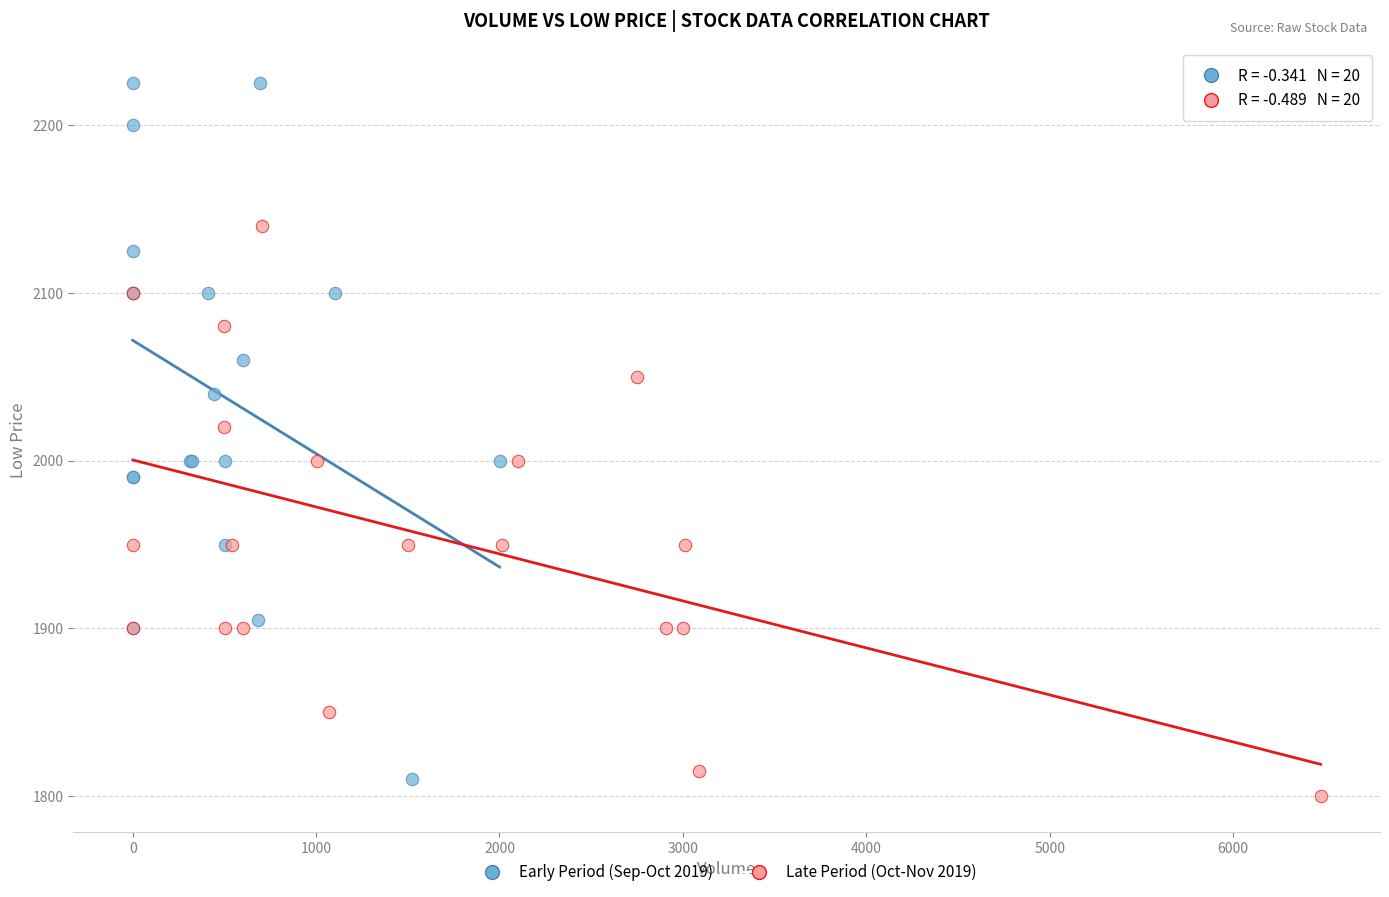

Which series contains the highest Y value?

Early Period (Sep-Oct 2019)